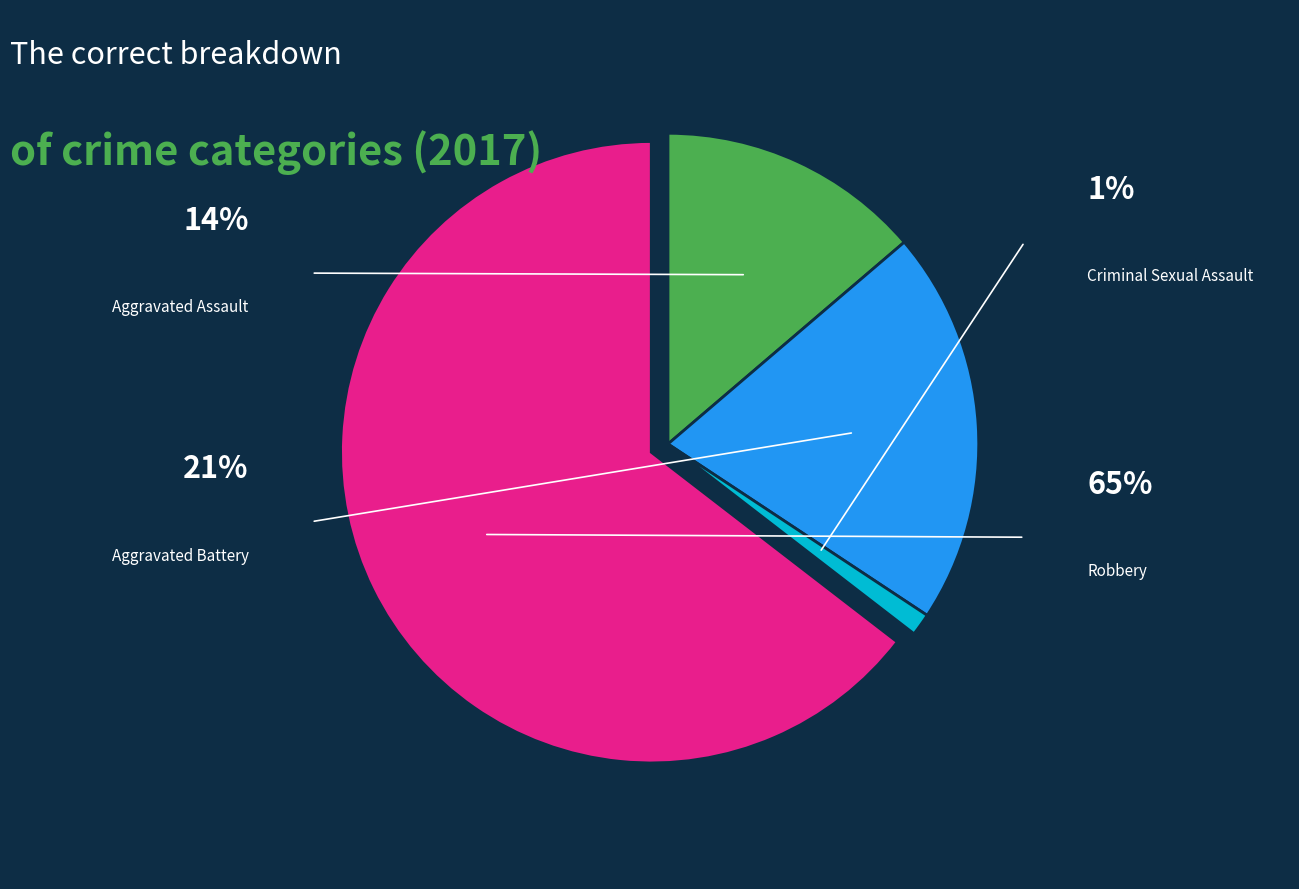

Approximately how many times larger is the value at Aggravated Battery compared to Criminal Sexual Assault?

17.8